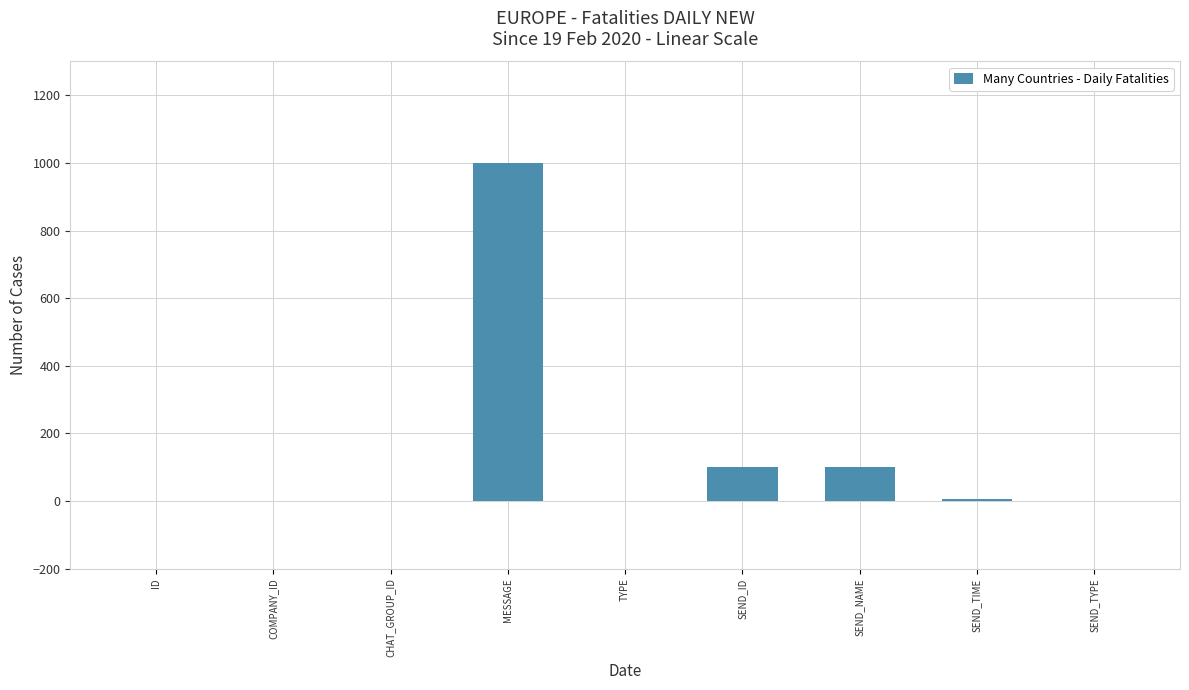

Which label corresponds to the largest value in the chart?

MESSAGE